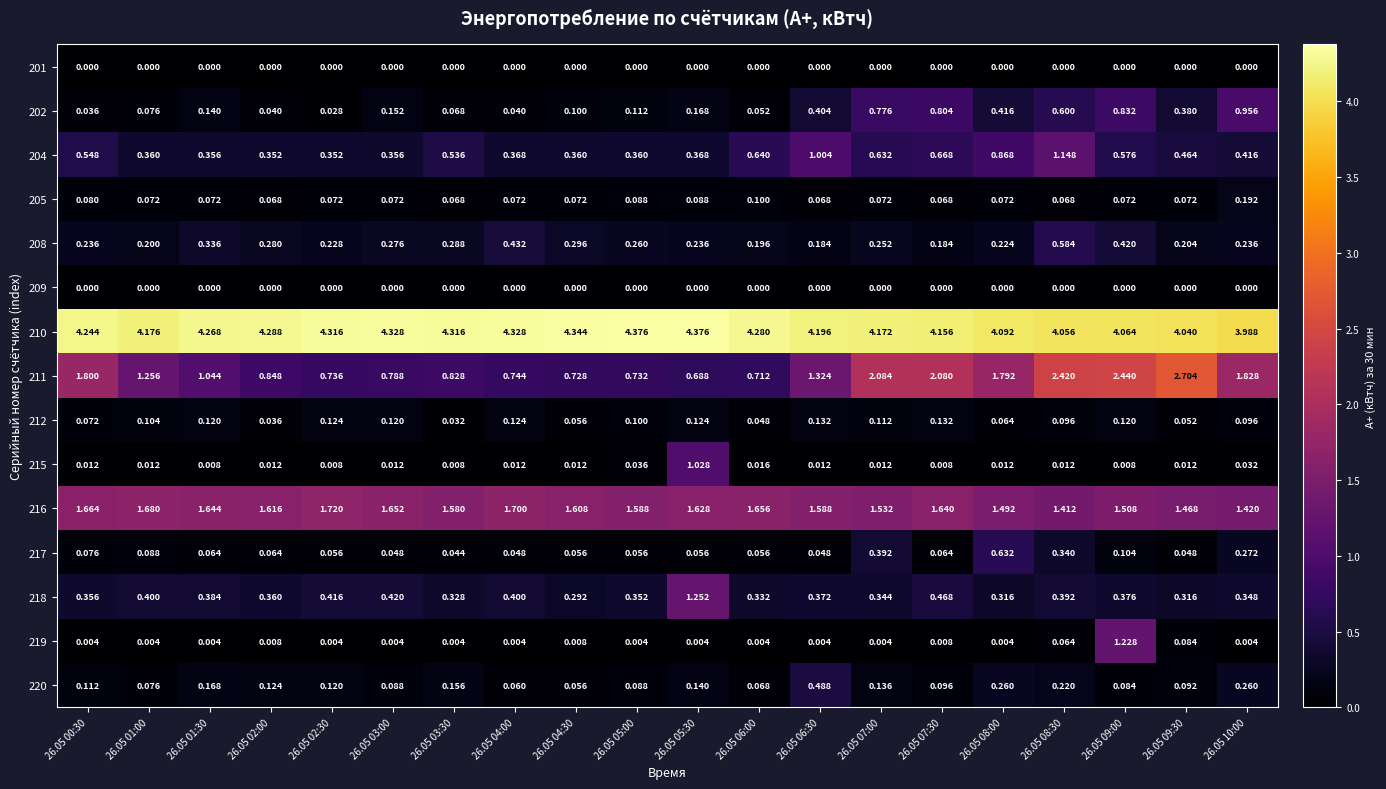

Is the value of 204 at 26.05 04:30 greater than the value of 201 at 26.05 09:00?

Yes